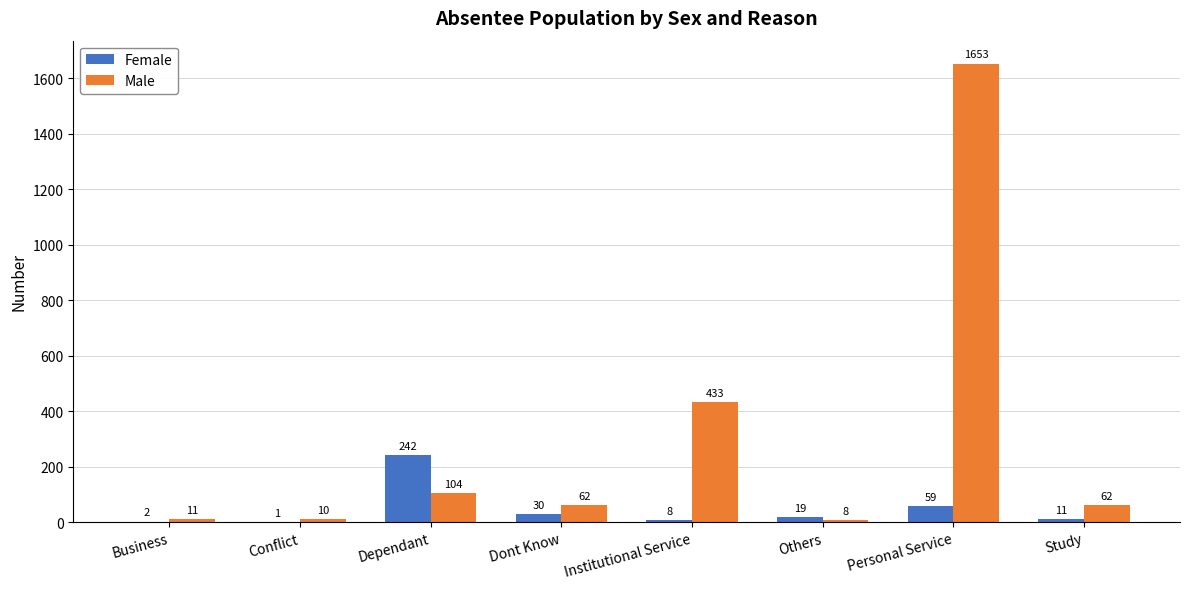

Reading left to right, what are all the values shown in this chart?

Female: 2	1	242	30	8	19	59	11
Male: 11	10	104	62	433	8	1653	62